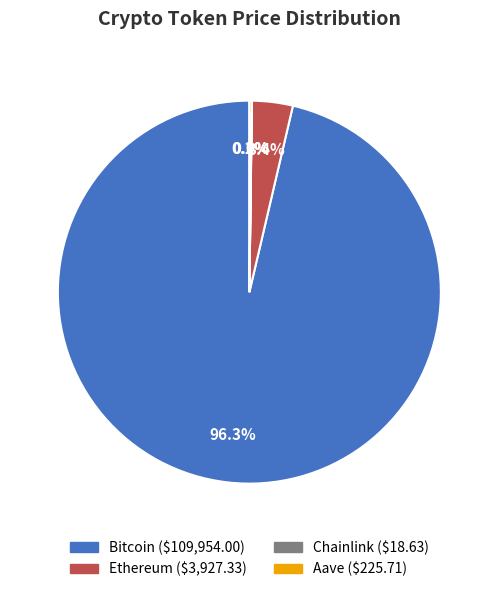

To the nearest percent, what is the difference between the largest and smallest slice percentages?

96%